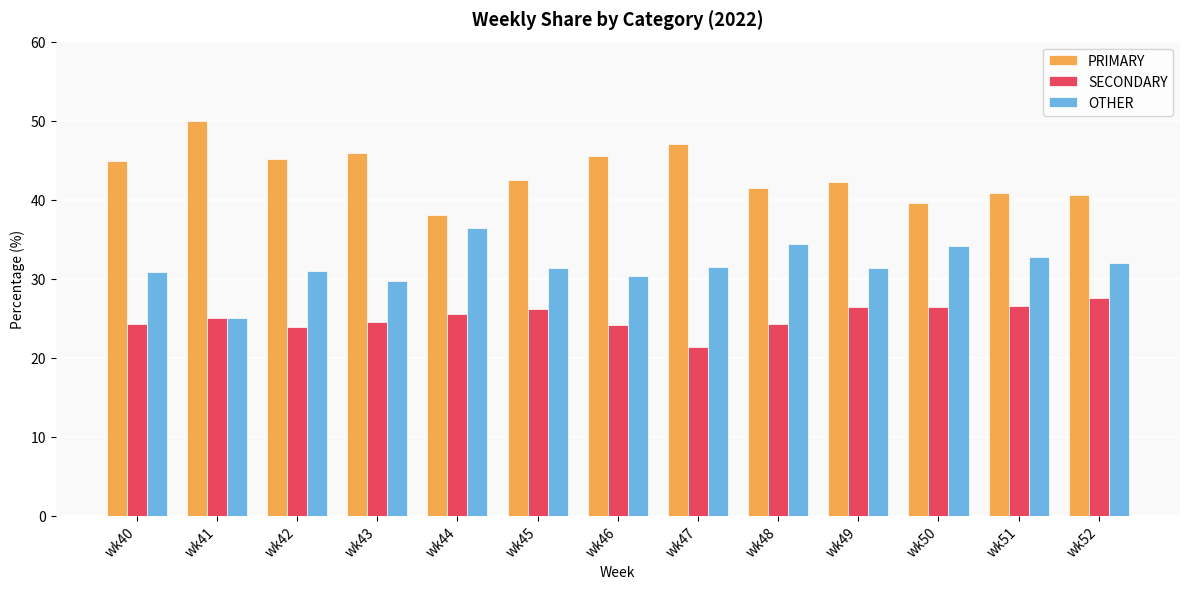

The value of OTHER at wk49 is 31.3. True or false?

True